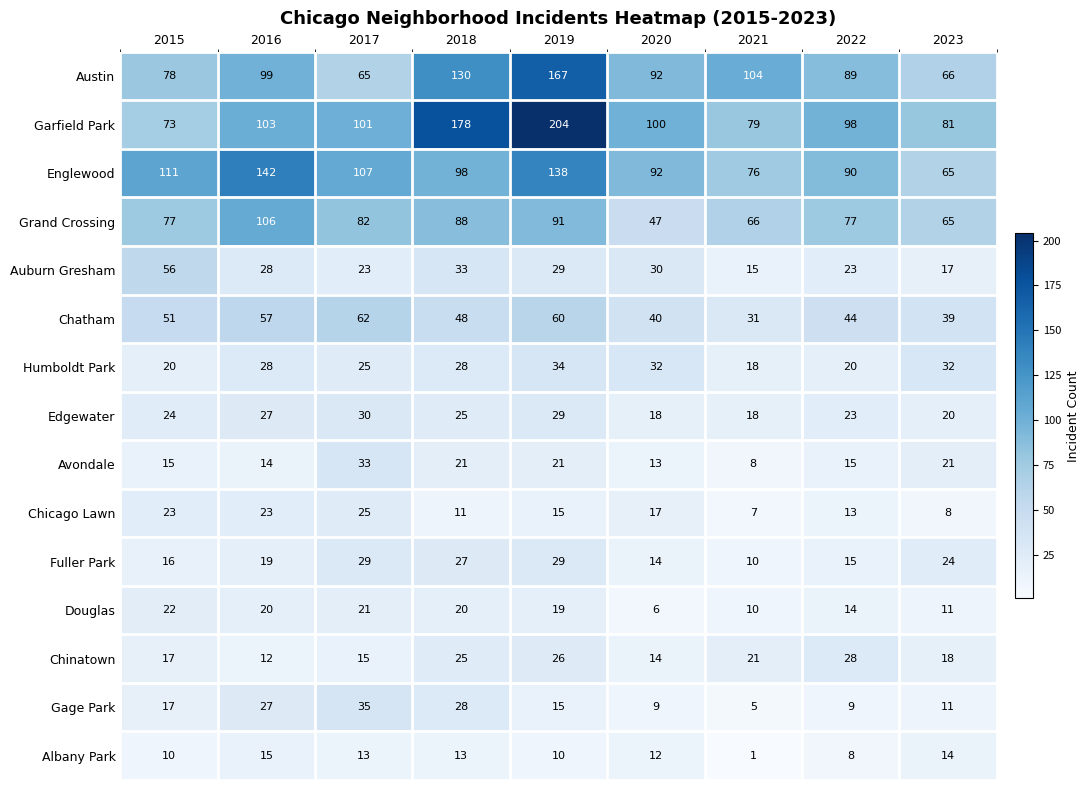

The Austin series shows 167 at 2019. True or false?

True